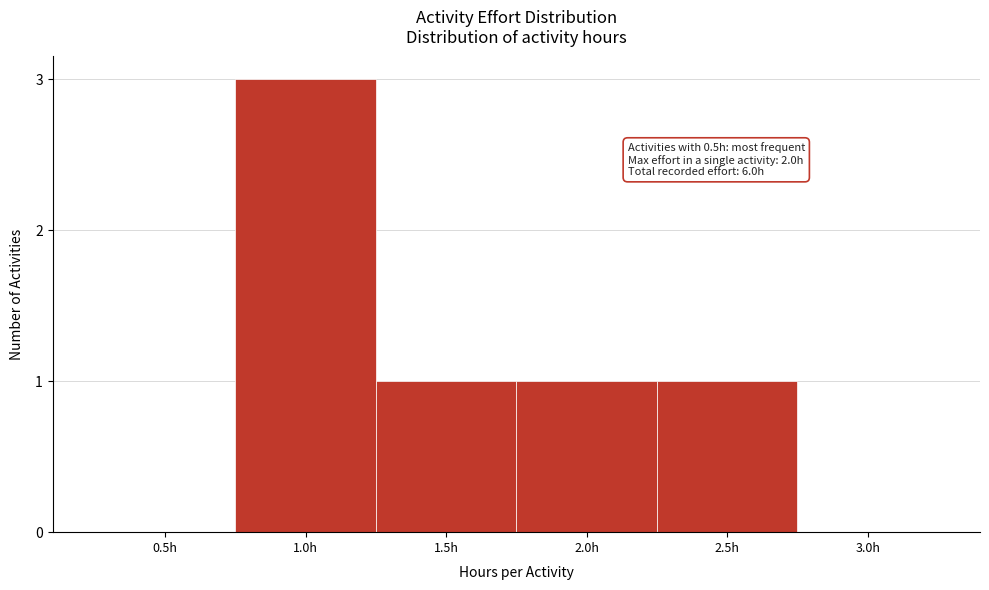

Reading right to left, what are all the values shown in this chart?

3.0h=0	2.5h=1	2.0h=1	1.5h=1	1.0h=3	0.5h=0